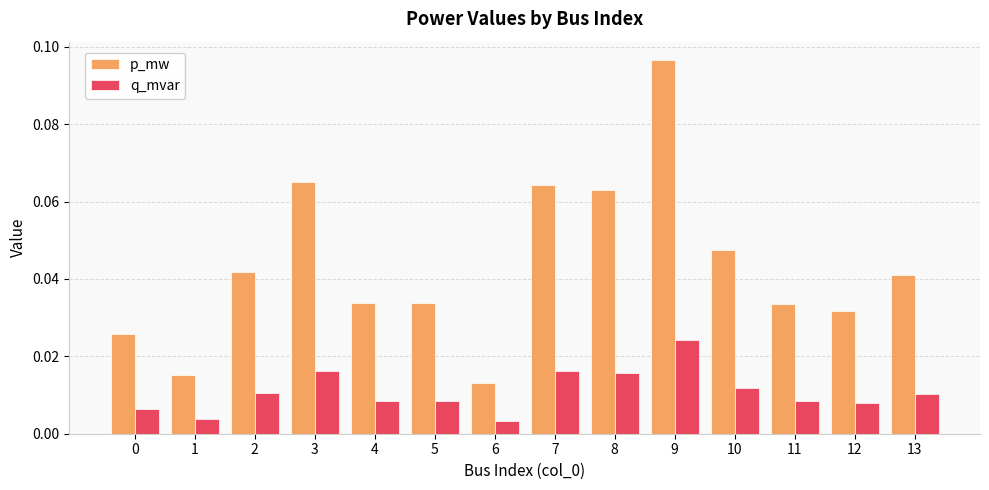

What are all the series names shown in the legend?

p_mw, q_mvar